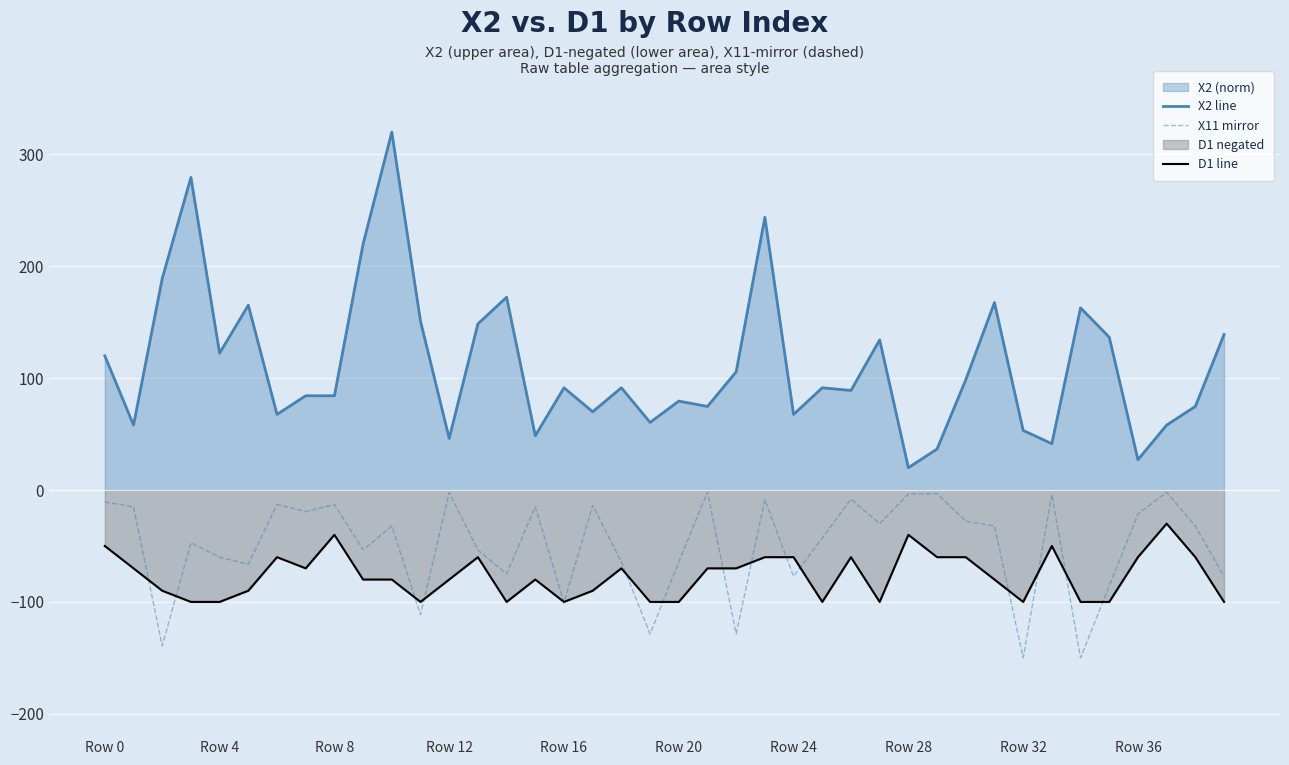

What is the sum of all X11 mirror values?

-1984.0